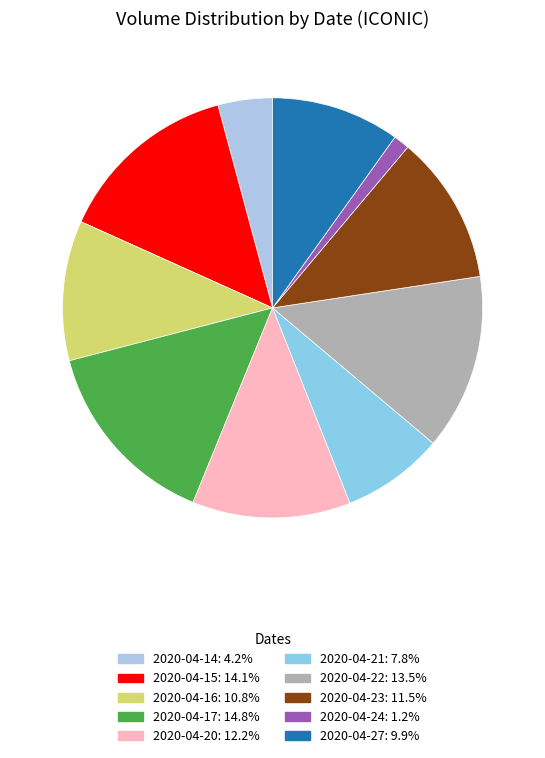

Between 2020-04-20 and 2020-04-21, which is larger?

2020-04-20